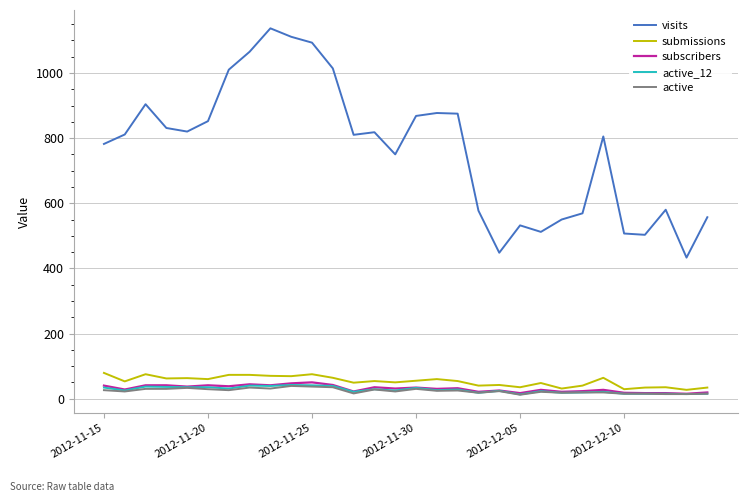

True or false: visits and active_12 cross at least once.

False